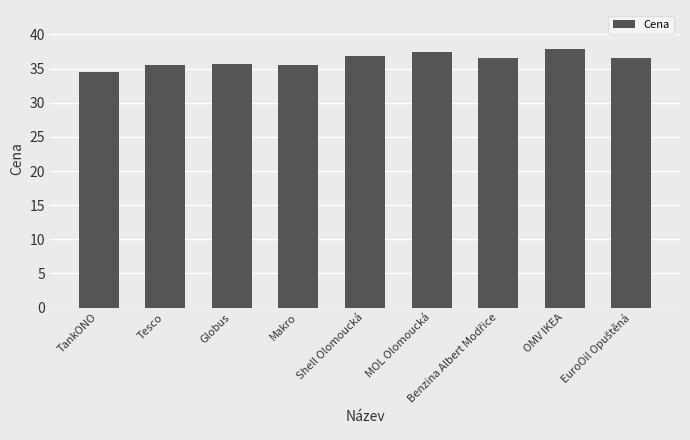

Is it true that the value at Globus is 61.9?

False